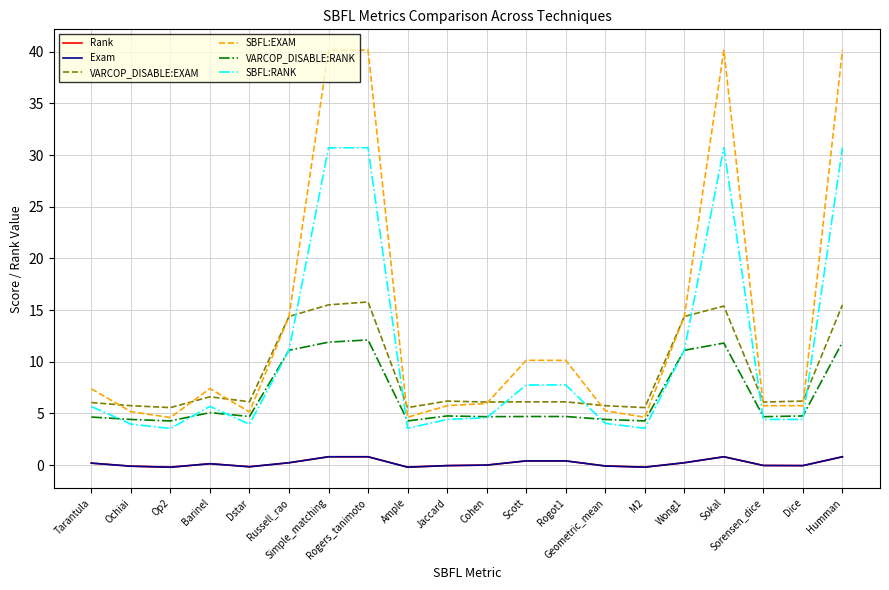

Which series has the largest range (max minus min)?

SBFL:EXAM